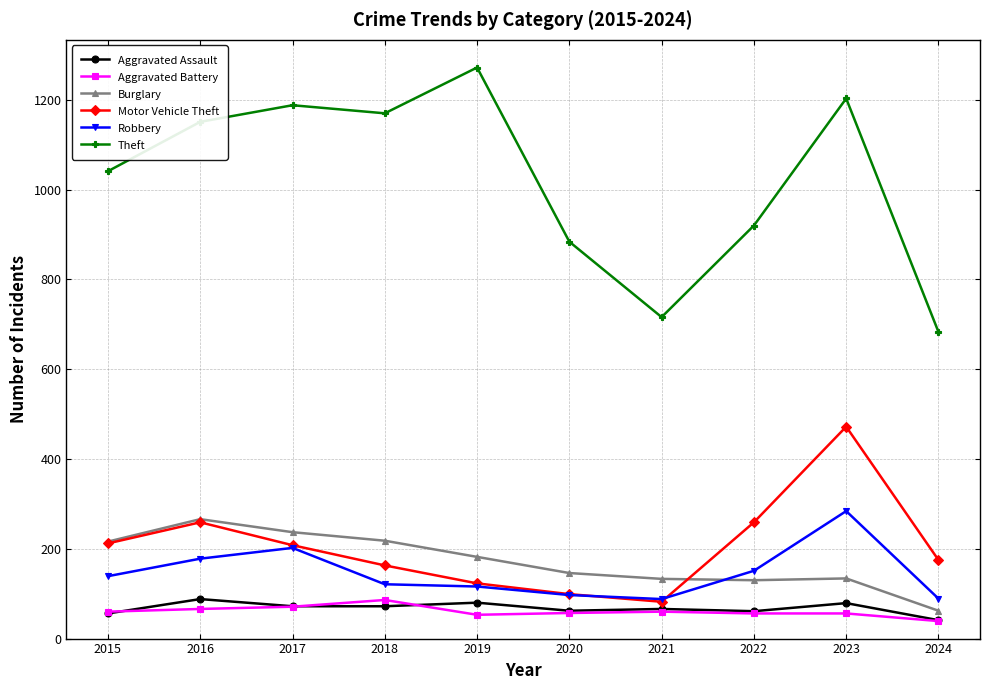

Count the number of categories in the chart.

10